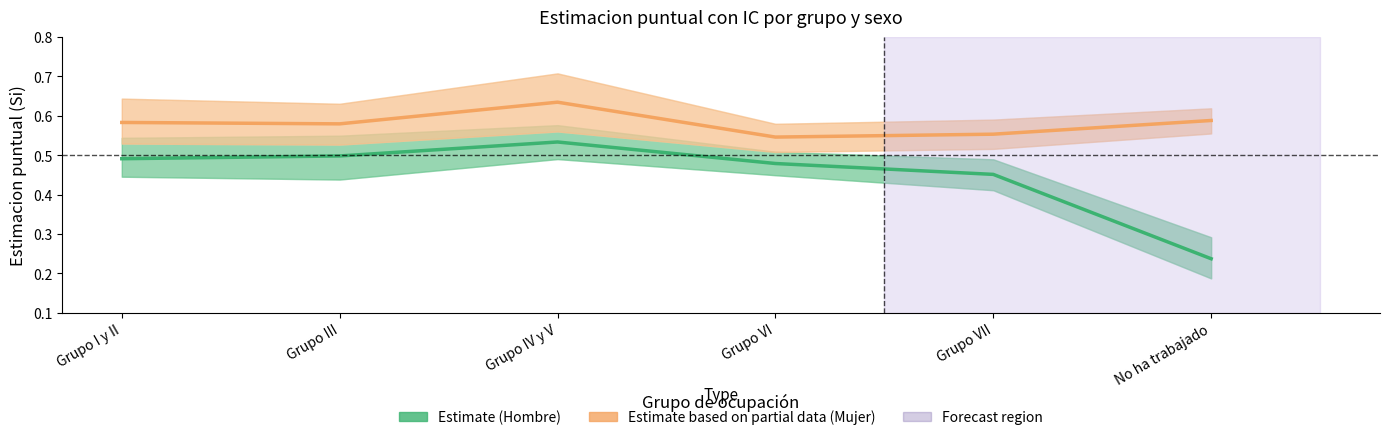

In Estimate based on partial data (Mujer), how many points are lower than both neighbors (excluding endpoints)?

2